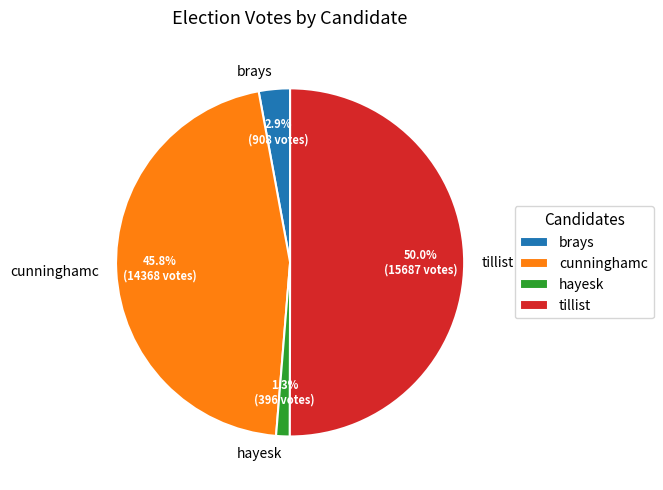

To the nearest percent, what is the combined percentage of brays and cunninghamc?

49%